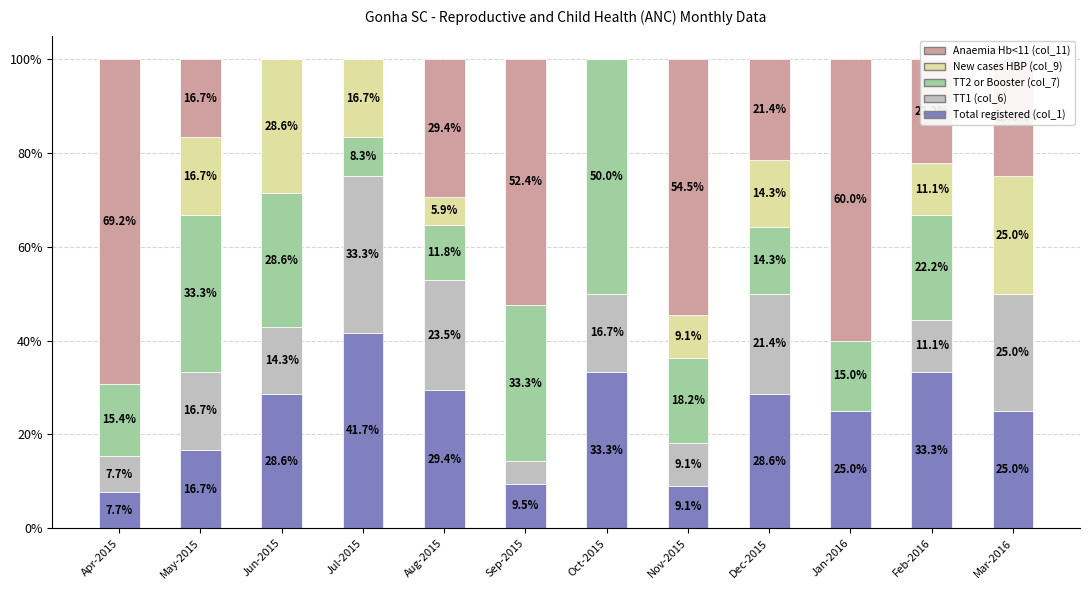

What is the total value across all series at Jul-2015?

100.0